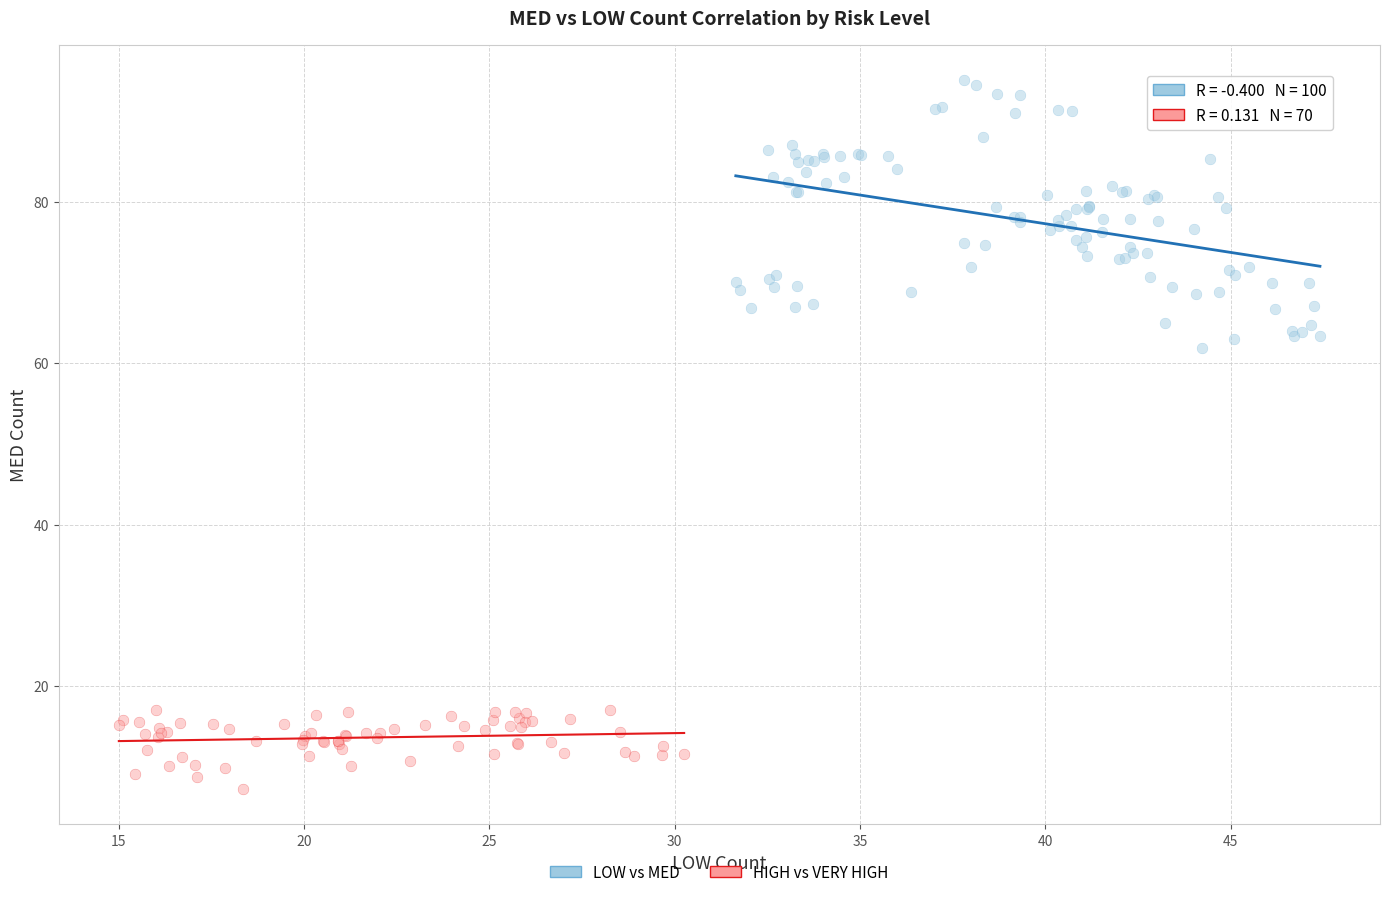

Which series reaches the minimum Y coordinate?

HIGH vs VERY HIGH